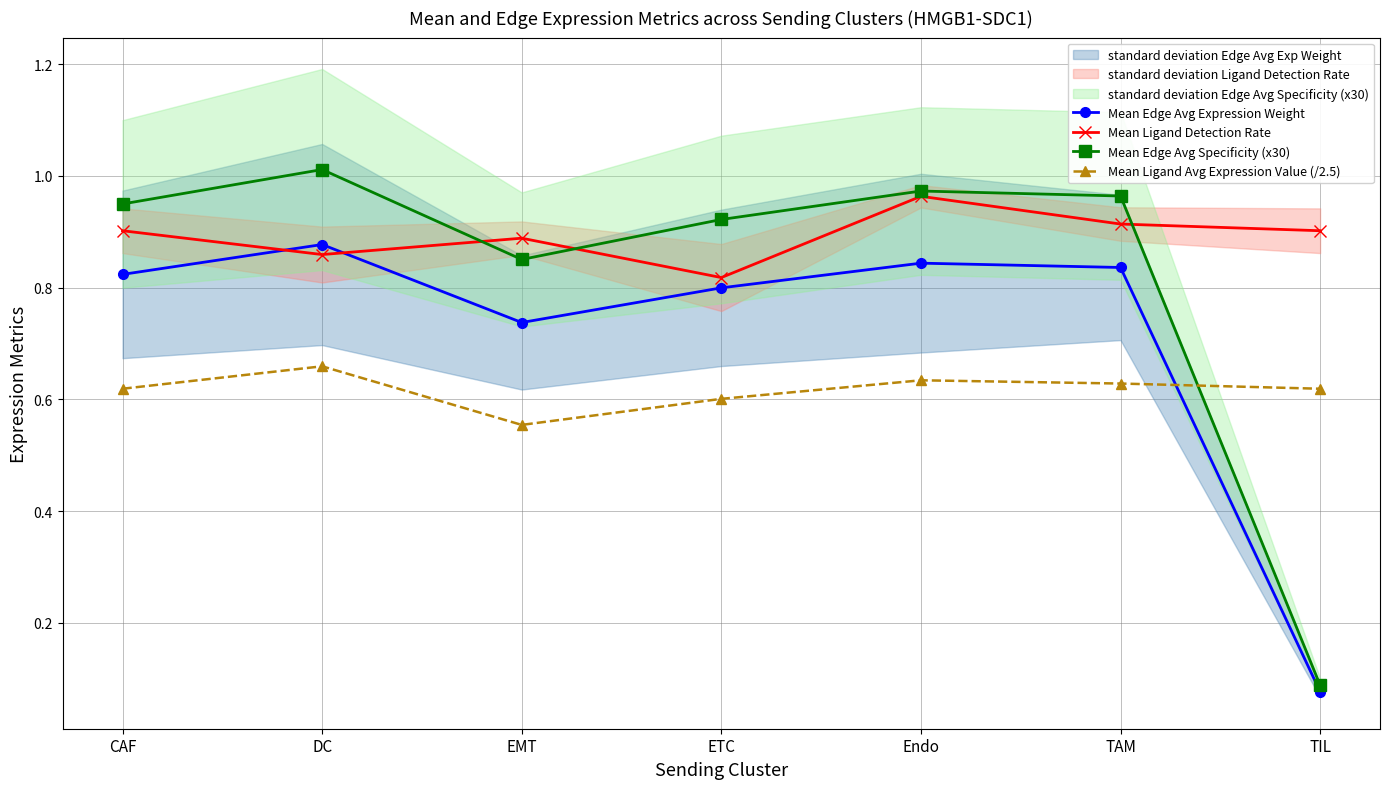

What is the label of the 7th point from the left?

TIL